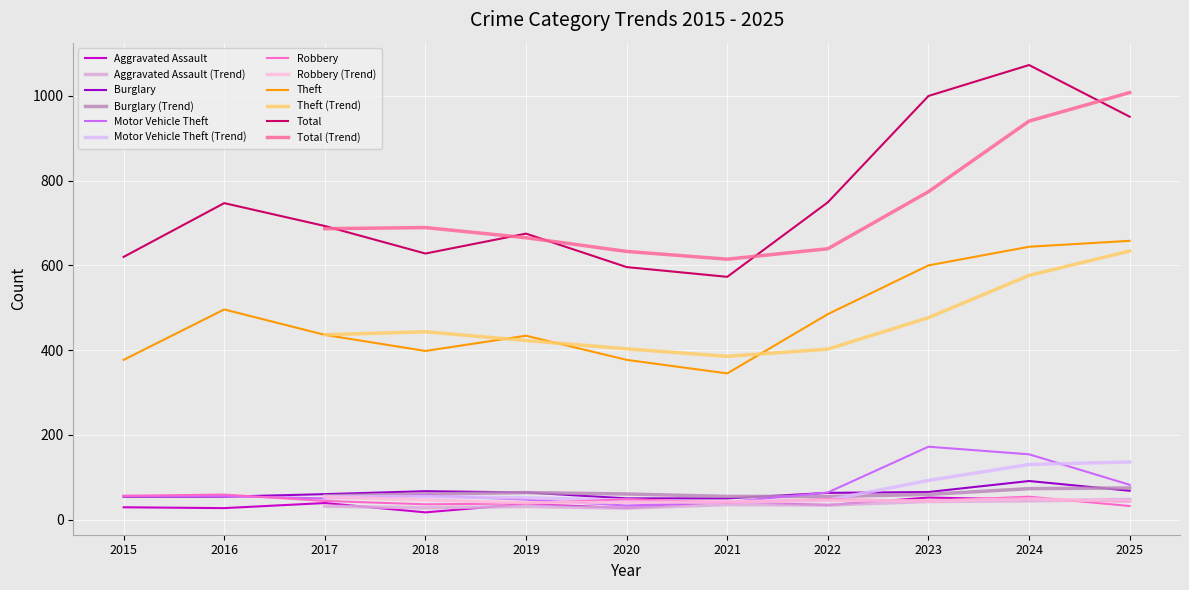

What is the difference between the Motor Vehicle Theft values at 2016 and 2022?

9